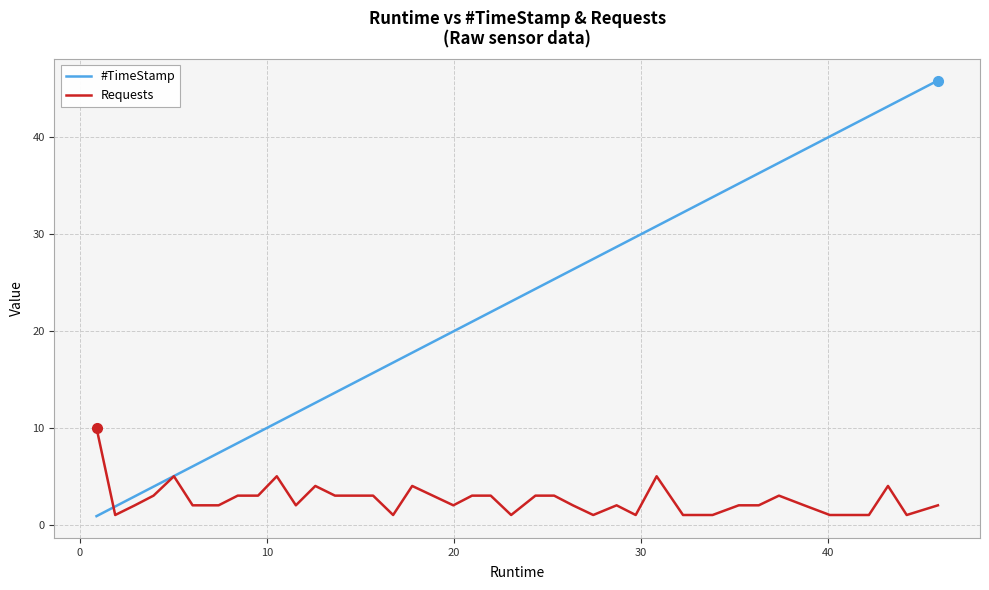

Which series has the largest total across all categories?

#TimeStamp